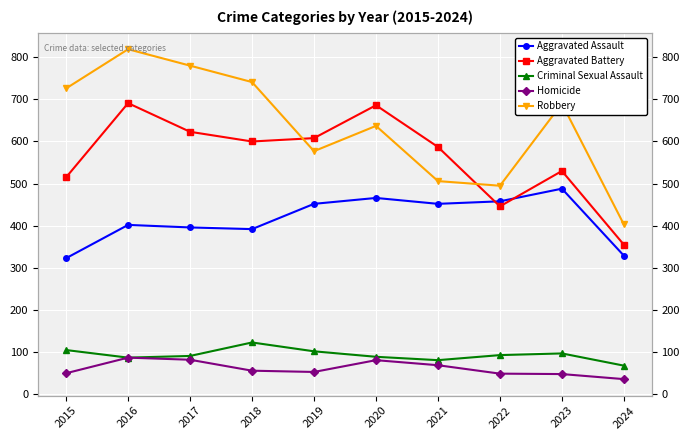

Read the Aggravated Assault value at 2021, to the nearest 50.

450